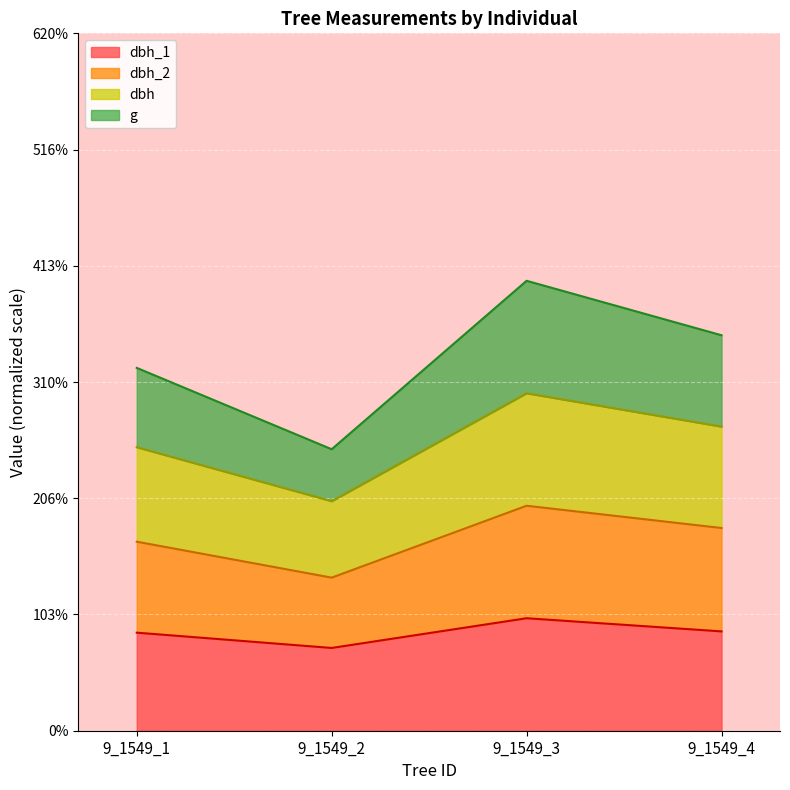

Does the chart display data point markers on the line(s)?

No